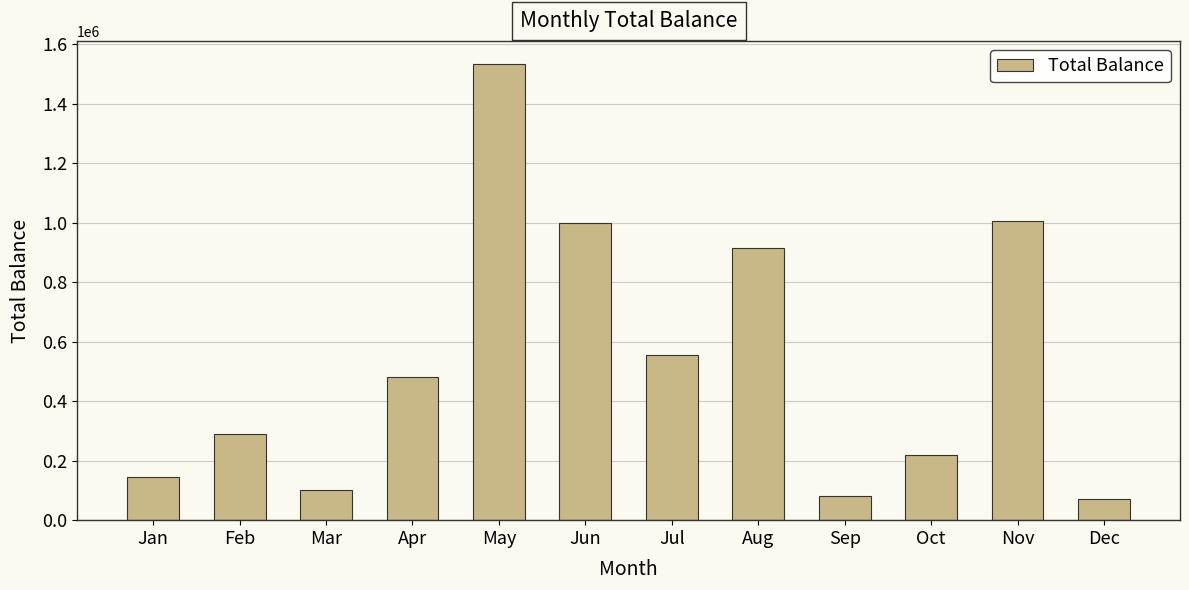

At which label is the value closest to 803103?

Aug